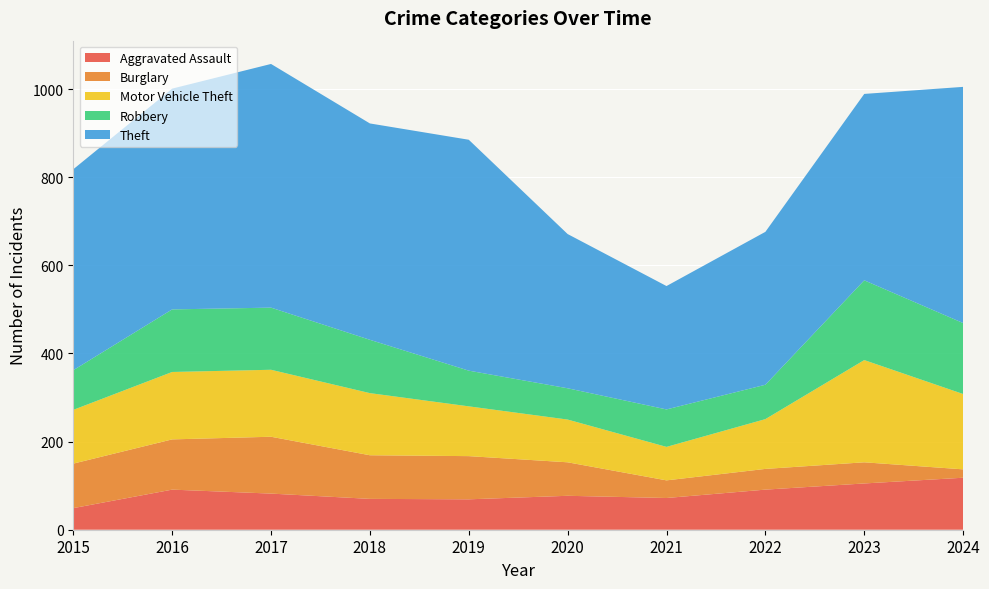

Reading right to left, what are all the values shown in this chart?

Aggravated Assault: 2024=118	2023=105	2022=91	2021=72	2020=77	2019=69	2018=70	2017=82	2016=91	2015=49
Burglary: 2024=19	2023=48	2022=47	2021=40	2020=76	2019=98	2018=99	2017=129	2016=114	2015=101
Motor Vehicle Theft: 2024=171	2023=232	2022=113	2021=76	2020=97	2019=113	2018=141	2017=152	2016=153	2015=122
Robbery: 2024=161	2023=181	2022=78	2021=85	2020=71	2019=81	2018=121	2017=141	2016=142	2015=90
Theft: 2024=536	2023=423	2022=347	2021=280	2020=350	2019=524	2018=491	2017=553	2016=501	2015=456